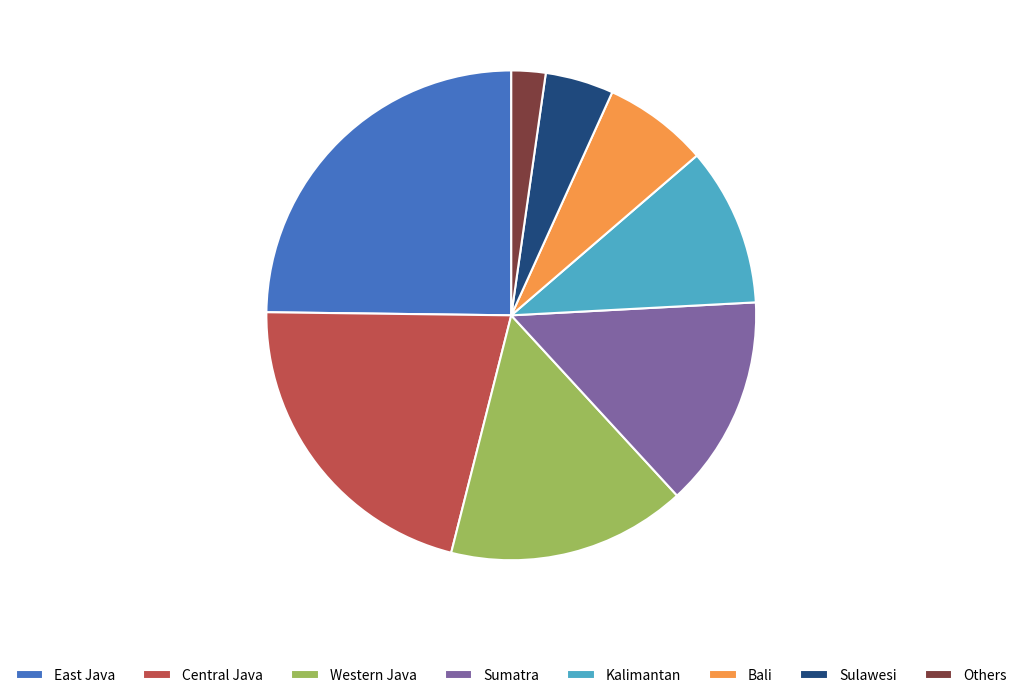

Between Western Java and Central Java, which is larger?

Central Java